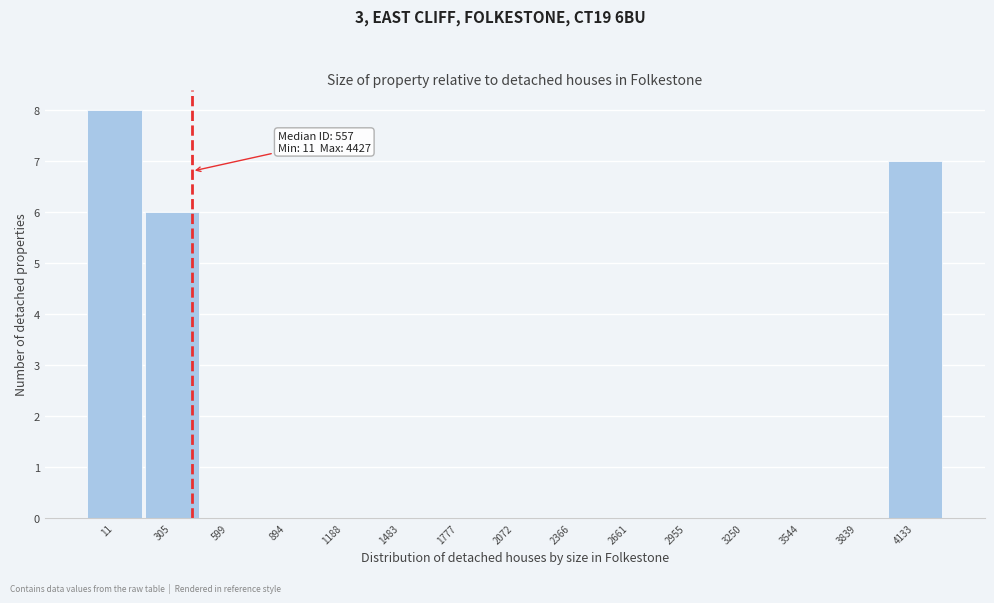

Which has a higher value, 894 or 11?

11